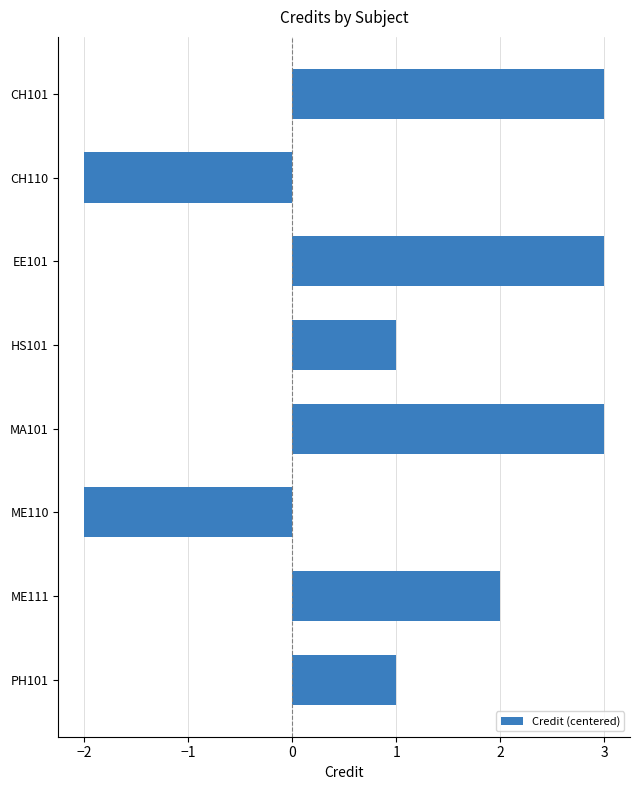

Approximately how many times larger is the value at HS101 compared to PH101?

1.0